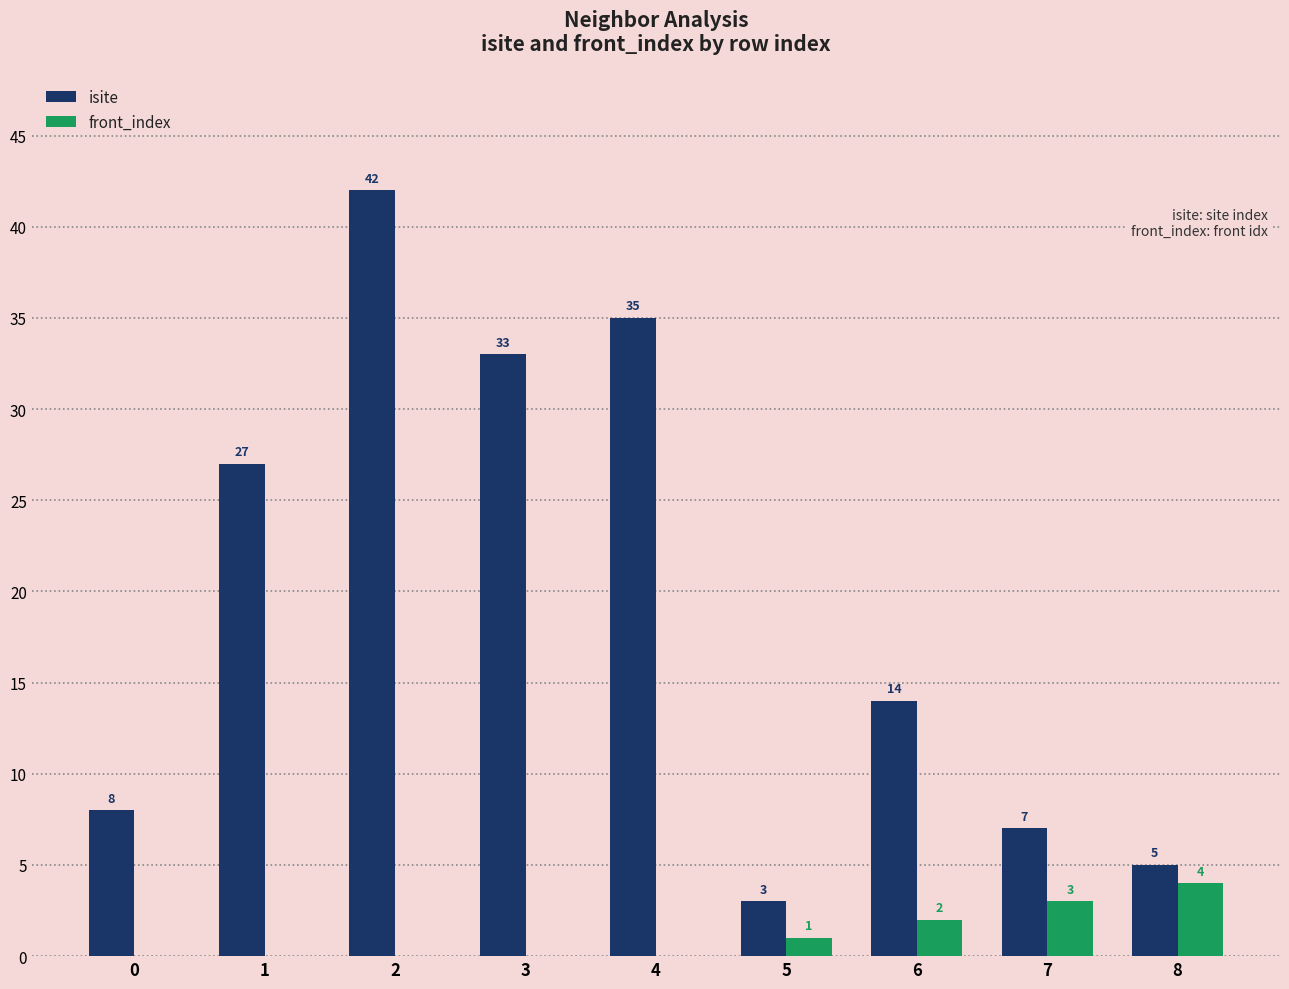

Where is front_index nearest to the value 2?

6